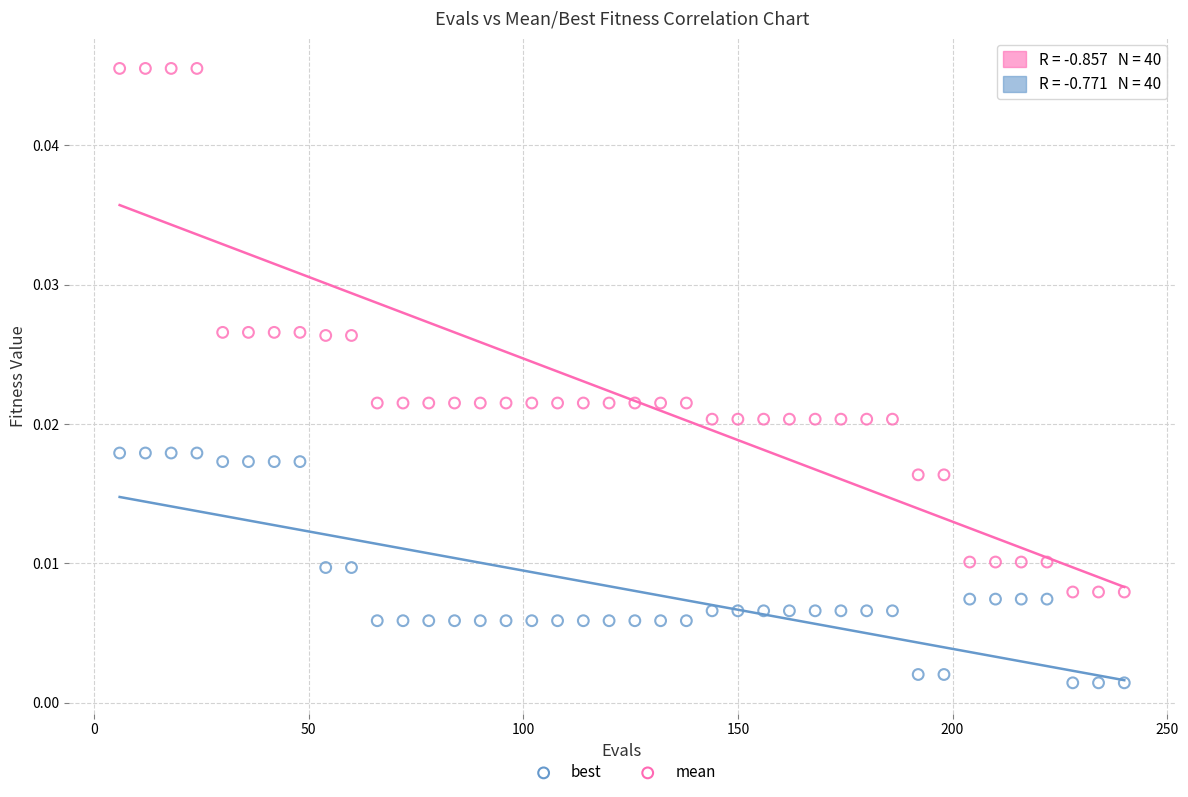

What is the X range (max minus min) for the scatter plot?

234.0